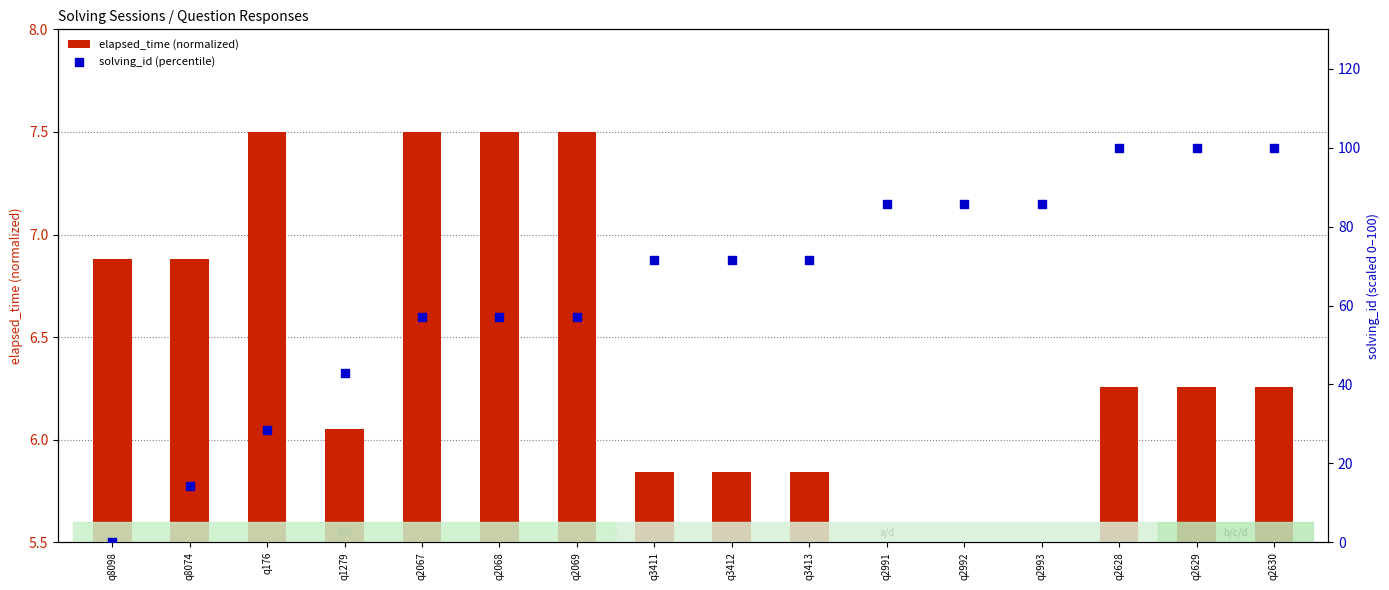

What are all the series names shown in the legend?

elapsed_time (normalized), solving_id (percentile)